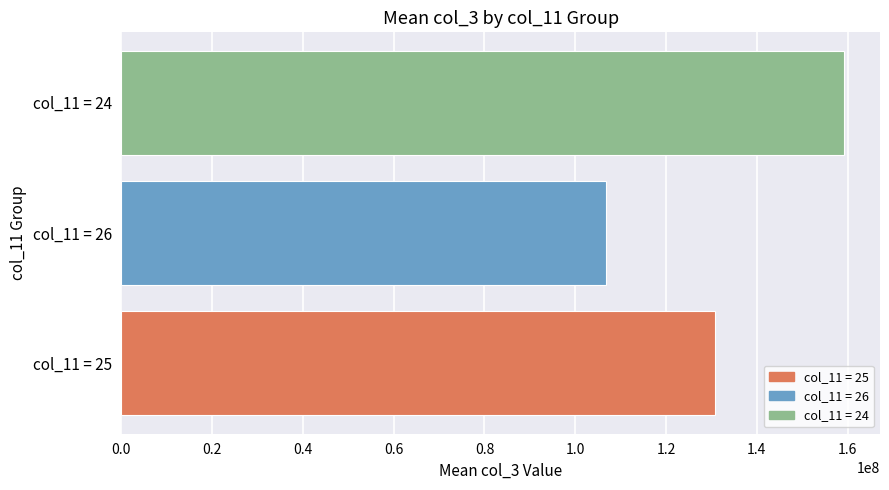

What is the change in value from col_11 = 26 to col_11 = 24?

+52428058.7